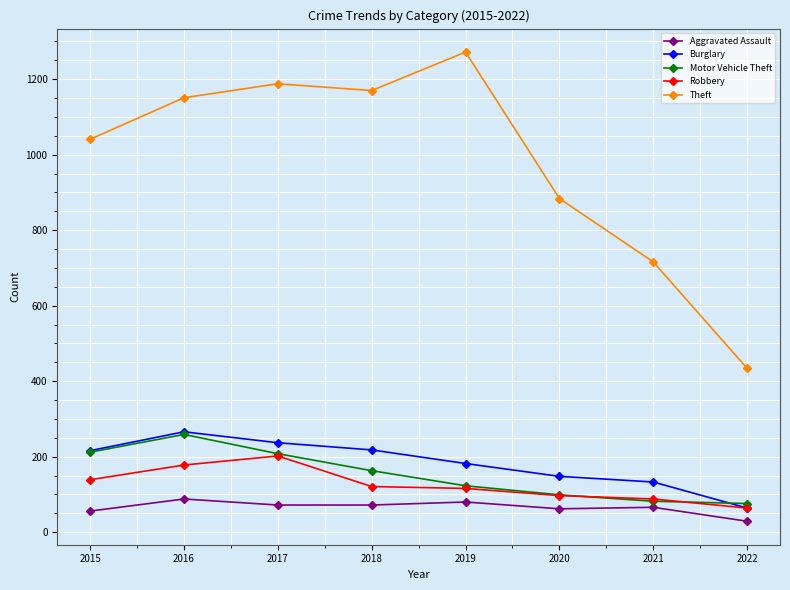

What is the total value across all series at 2017?

1907